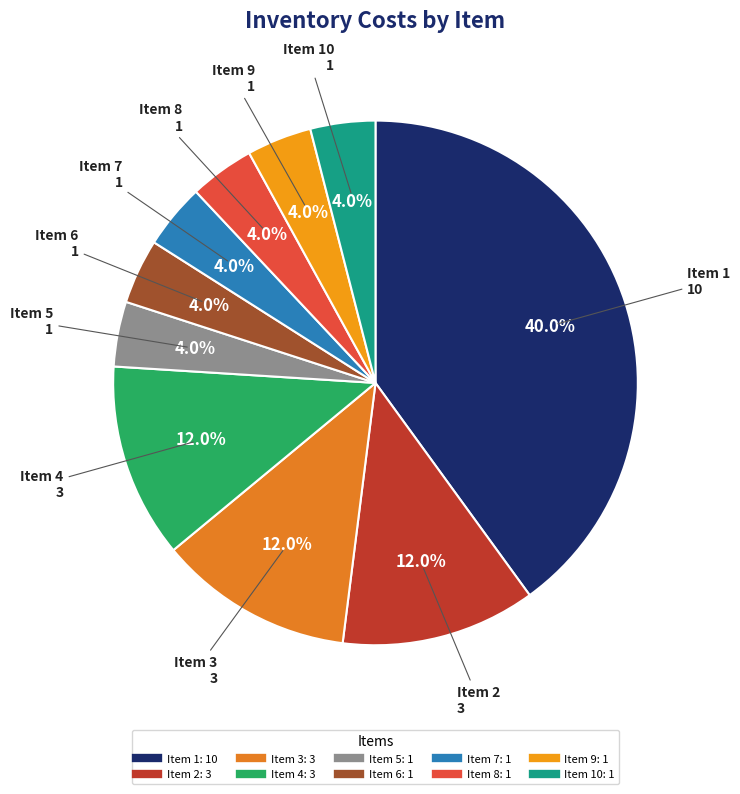

Is there a majority slice in this chart?

No